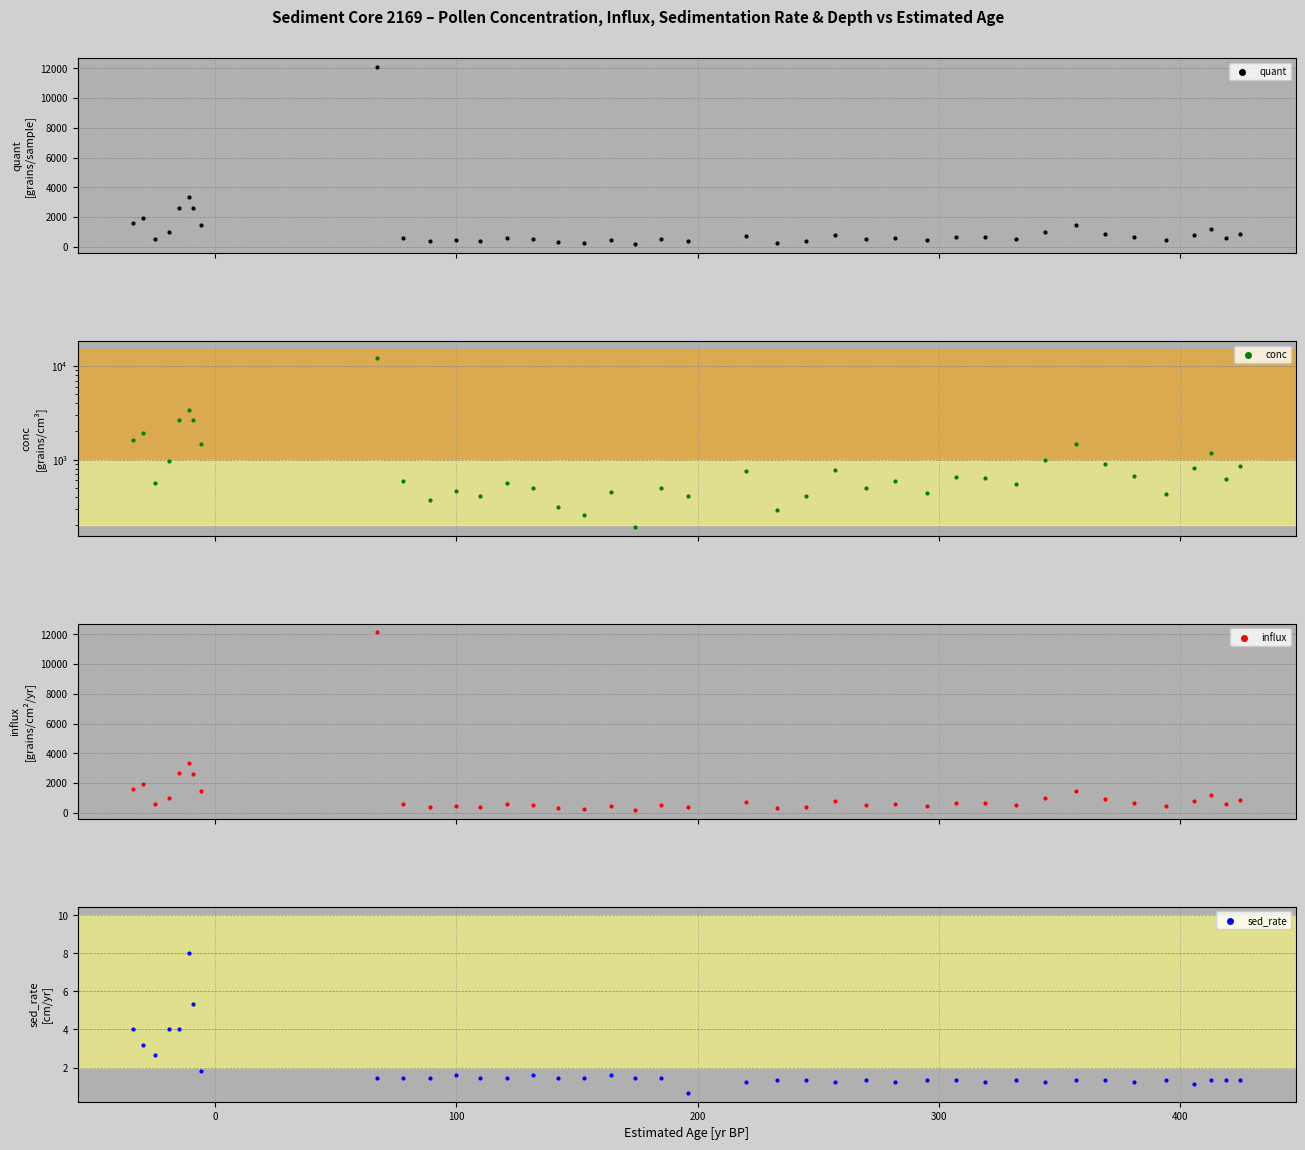

What are all the series names shown in the legend?

quant, conc, influx, sed_rate